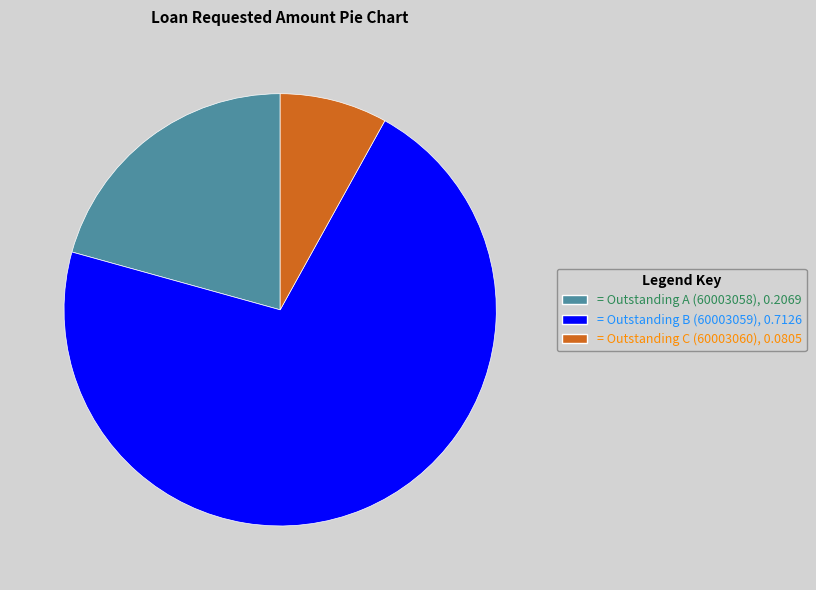

Count the number of slices in the pie.

3